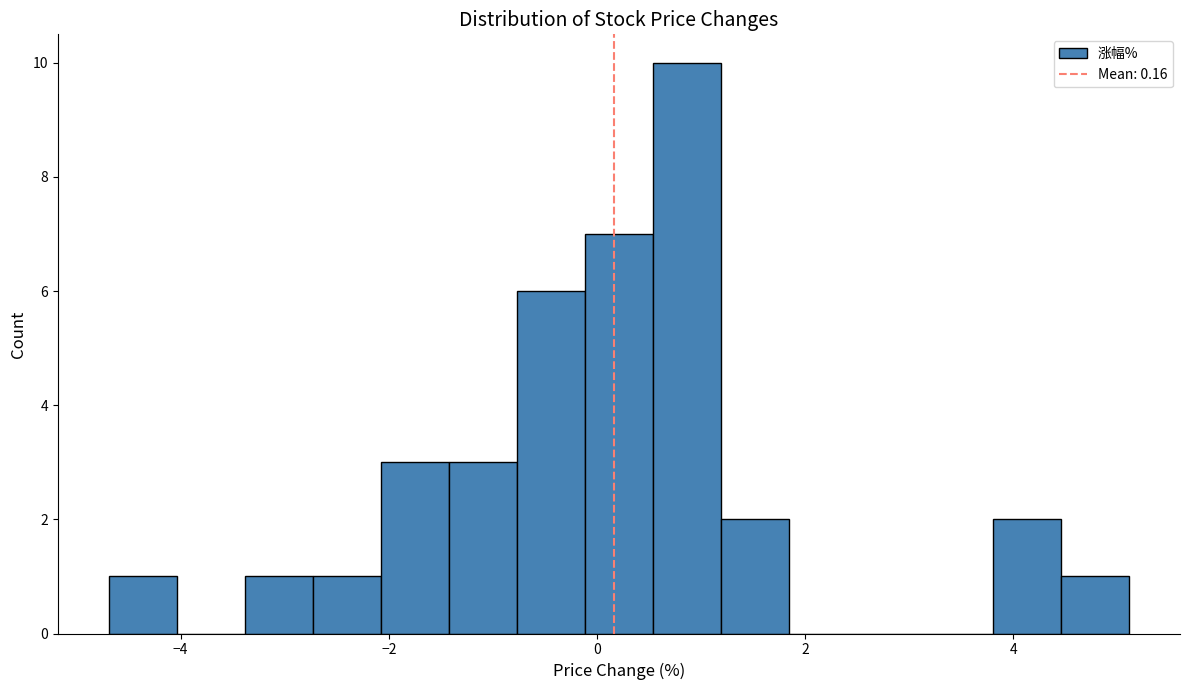

Around what value on the x-axis is the tallest bar? Give the approximate position of its centre, as read against the axis.

0.8